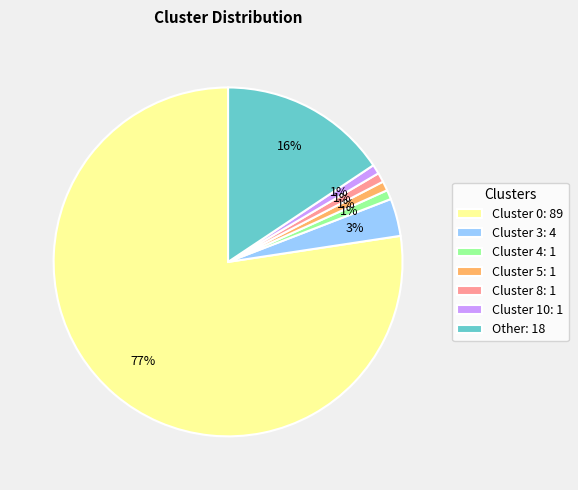

Between Cluster 10 and Cluster 0, which is larger?

Cluster 0